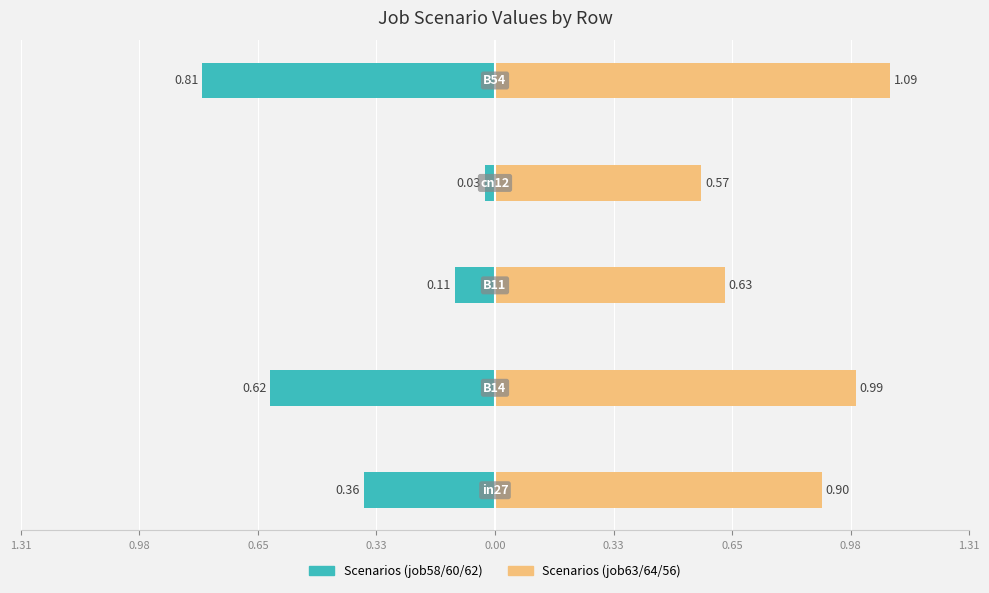

What is the difference between the maximum and minimum values in the job58/60/62_scenario series?

0.8